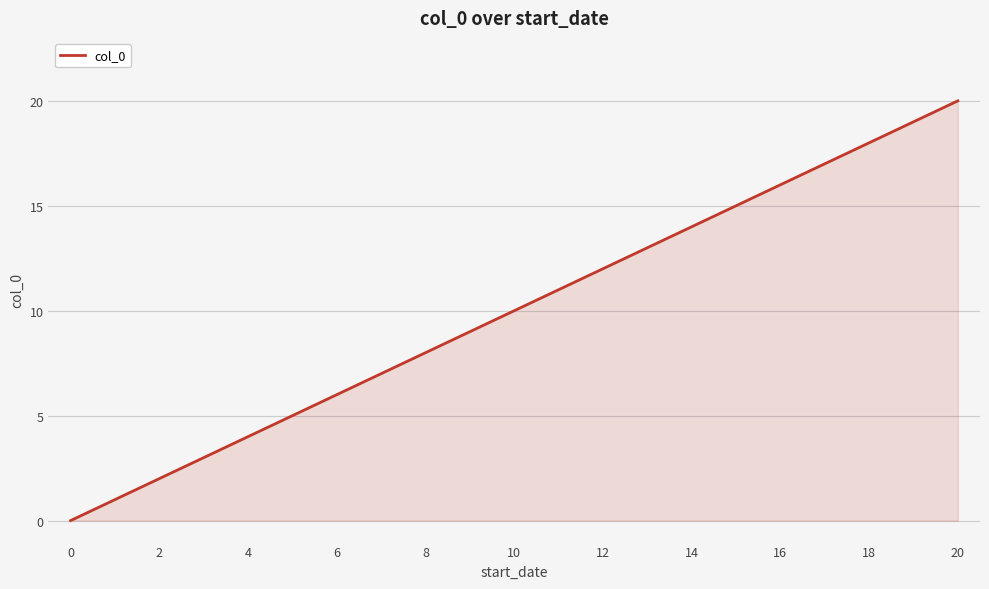

What is the greatest value displayed?

20